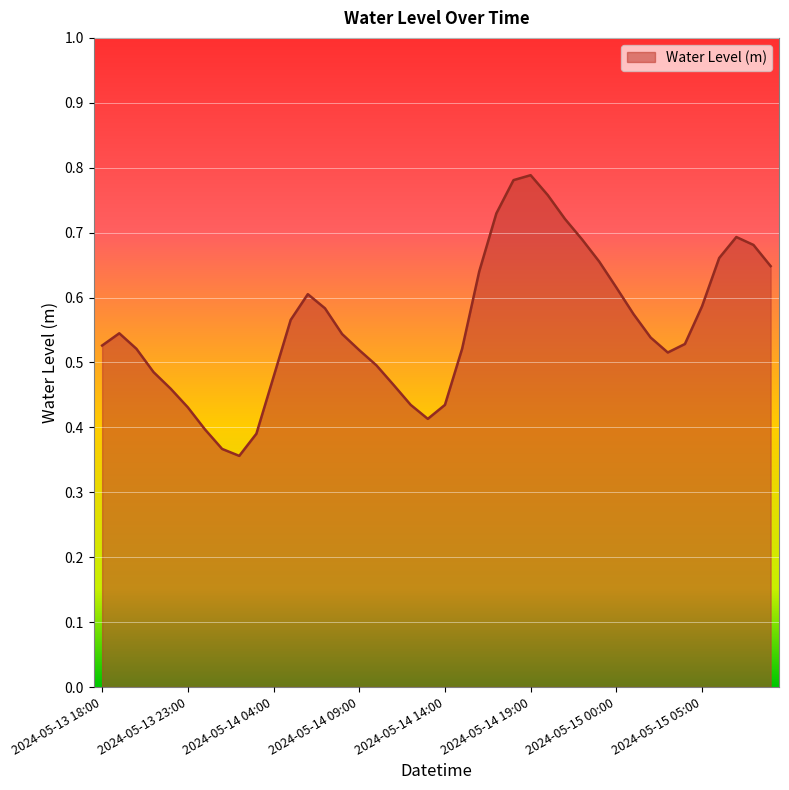

List the labels in order of value, smallest first.

2024-05-14 02:00, 2024-05-14 01:00, 2024-05-14 03:00, 2024-05-14 00:00, 2024-05-14 13:00, 2024-05-13 23:00, 2024-05-14 14:00, 2024-05-14 12:00, 2024-05-13 22:00, 2024-05-14 11:00, 2024-05-14 04:00, 2024-05-13 21:00, 2024-05-14 10:00, 2024-05-15 03:00, 2024-05-14 09:00, 2024-05-14 15:00, 2024-05-13 20:00, 2024-05-13 18:00, 2024-05-15 04:00, 2024-05-15 02:00, 2024-05-14 08:00, 2024-05-13 19:00, 2024-05-14 05:00, 2024-05-15 01:00, 2024-05-14 07:00, 2024-05-15 05:00, 2024-05-14 06:00, 2024-05-15 00:00, 2024-05-14 16:00, 2024-05-15 09:00, 2024-05-14 23:00, 2024-05-15 06:00, 2024-05-15 08:00, 2024-05-14 22:00, 2024-05-15 07:00, 2024-05-14 21:00, 2024-05-14 17:00, 2024-05-14 20:00, 2024-05-14 18:00, 2024-05-14 19:00